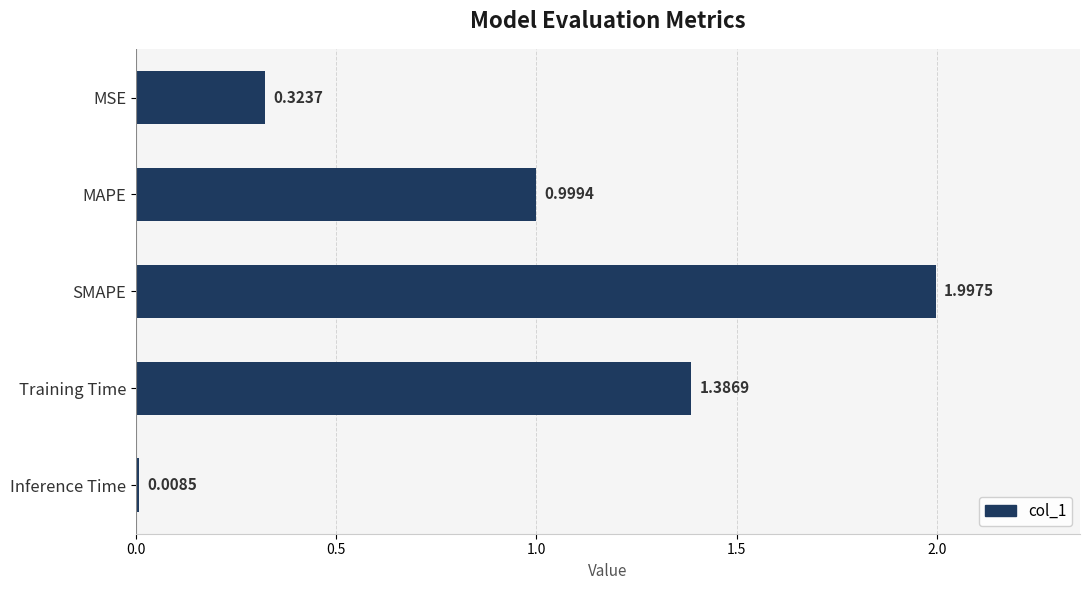

What is the difference between the second highest and second lowest values?

1.1